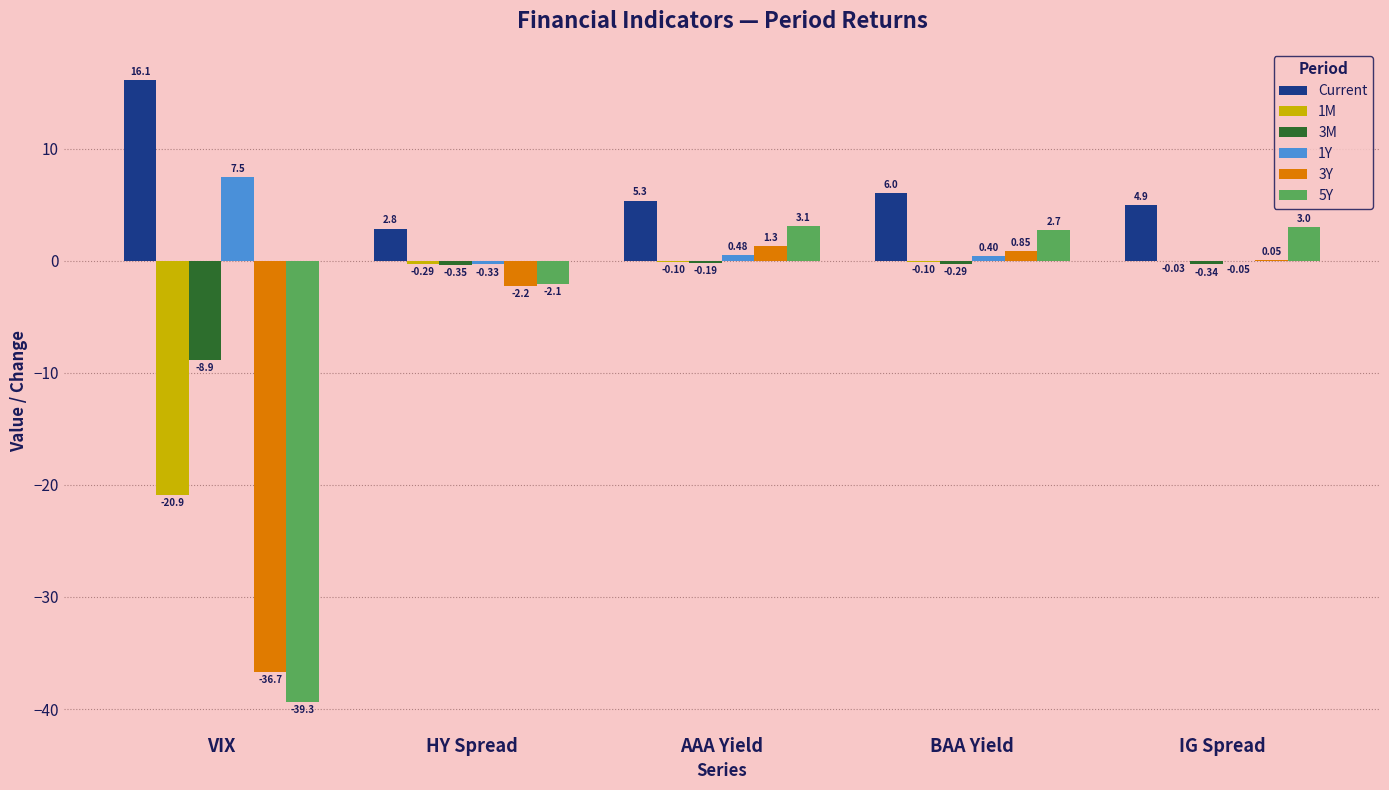

Read the 1Y value at VIX.

7.5